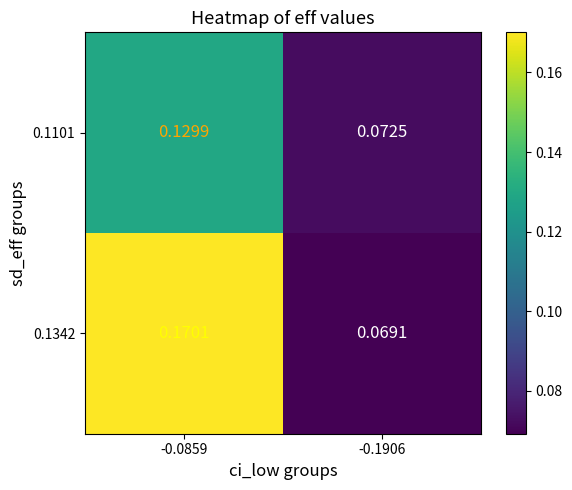

Is the value of 0.1342 at -0.0859 greater than the value of 0.1101 at -0.0859?

Yes